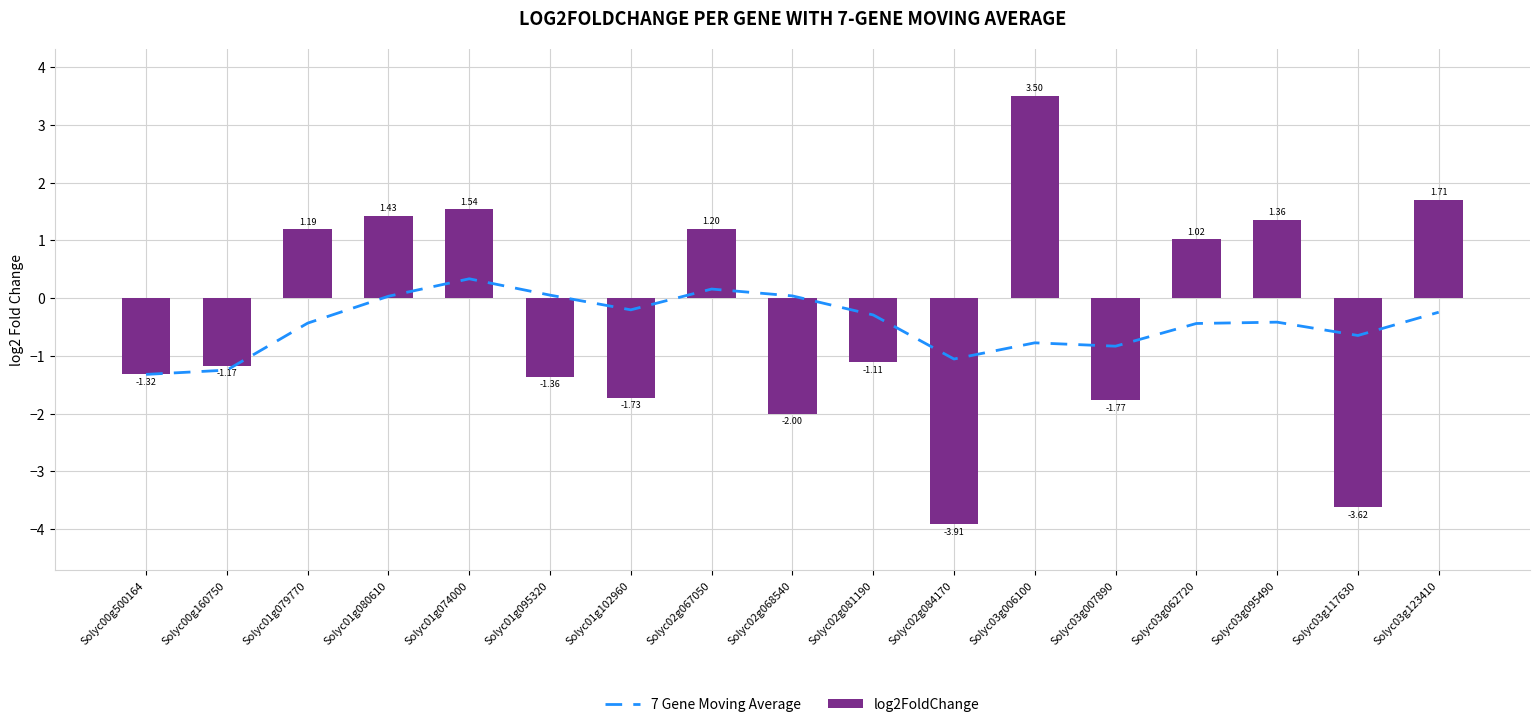

What is the difference between the log2FoldChange values at Solyc02g081190 and Solyc01g102960?

0.6